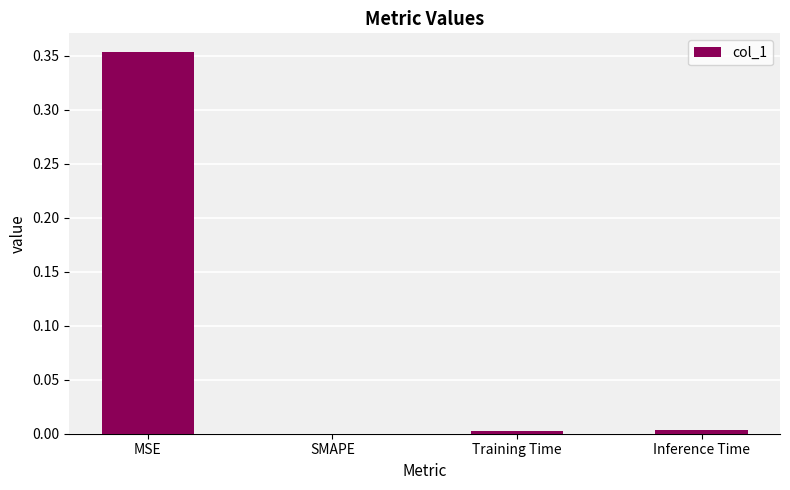

Are the bars horizontal?

No